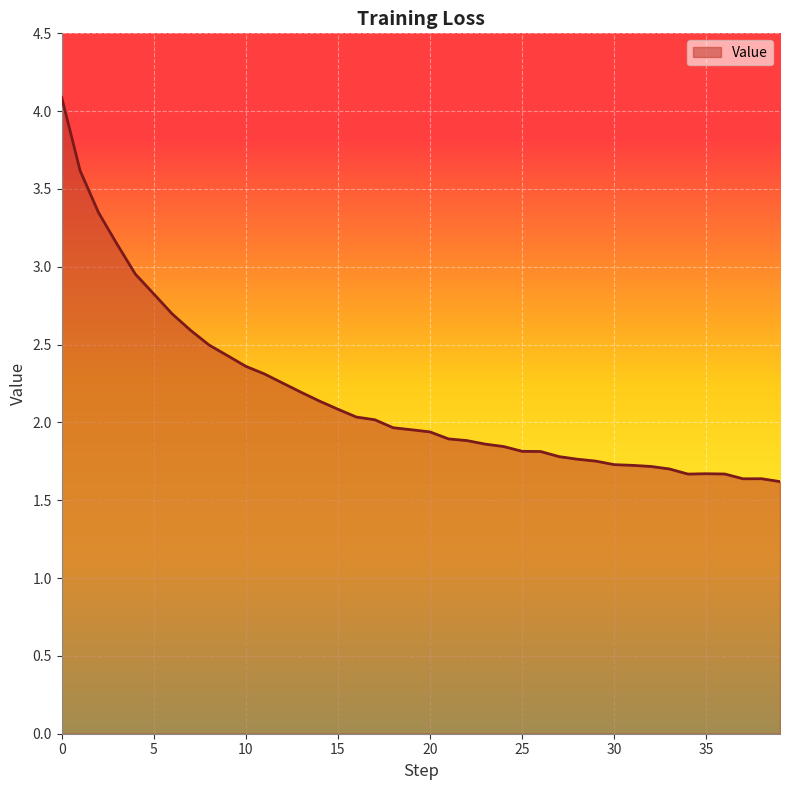

What is the difference between the maximum and minimum values?

2.5